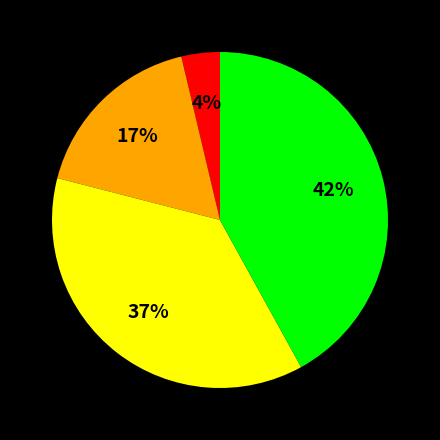

Does any single category account for the majority?

No